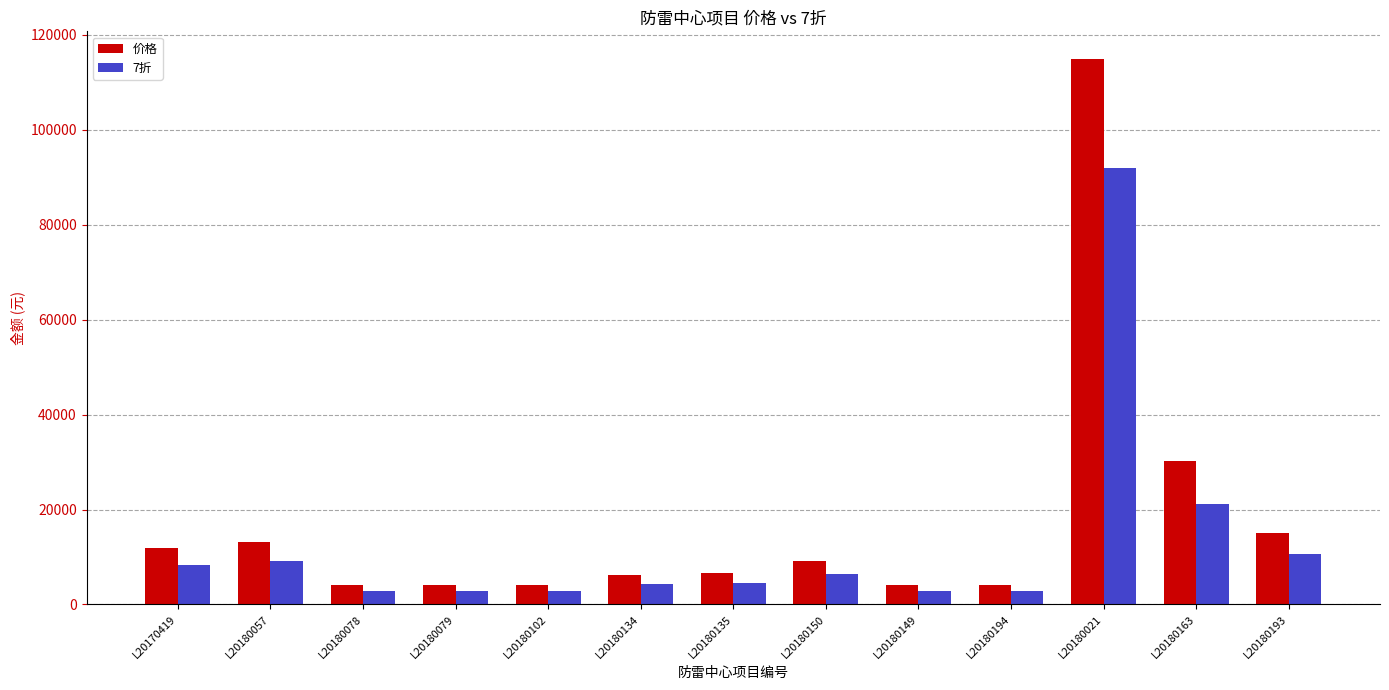

True or false: 价格 has a value of 156396 at L20180021.

False